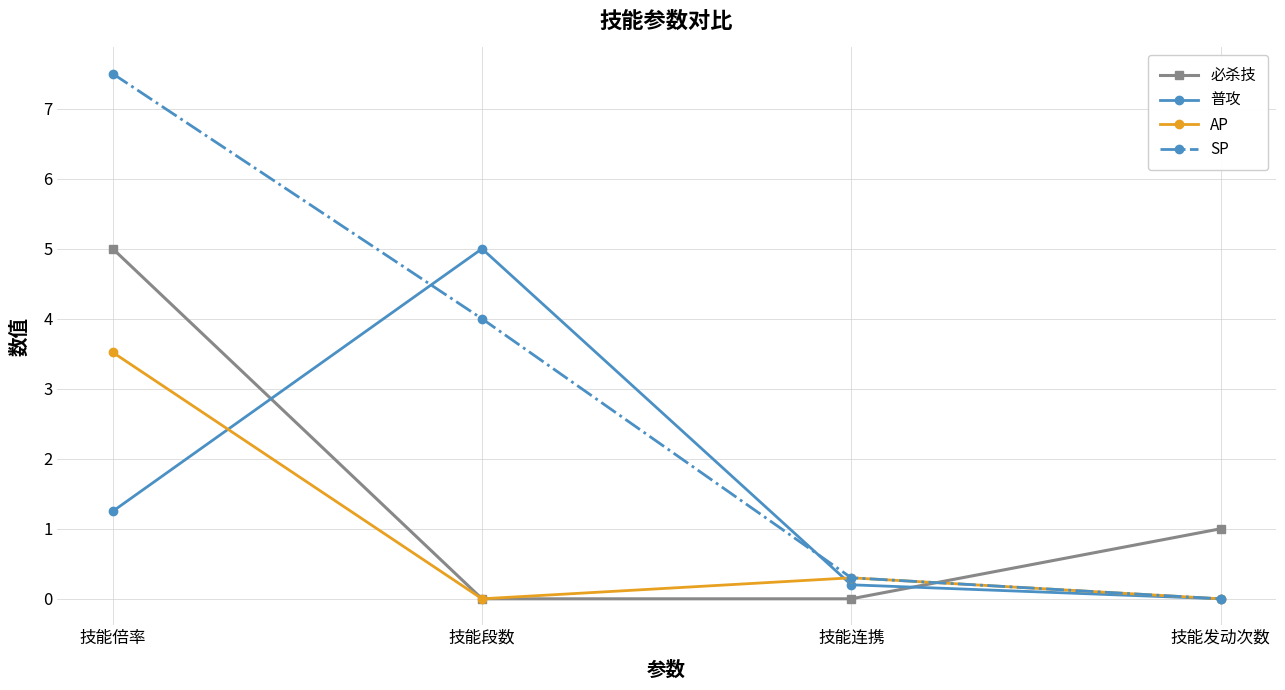

What position from the right is 技能倍率?

4